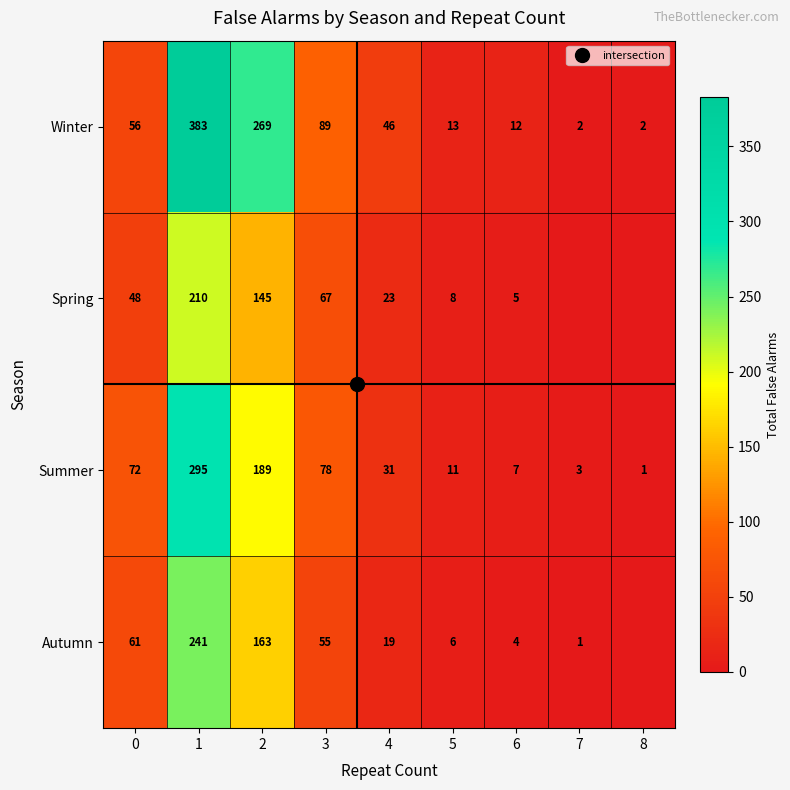

What is the spread (max minus min) of values at 7?

3